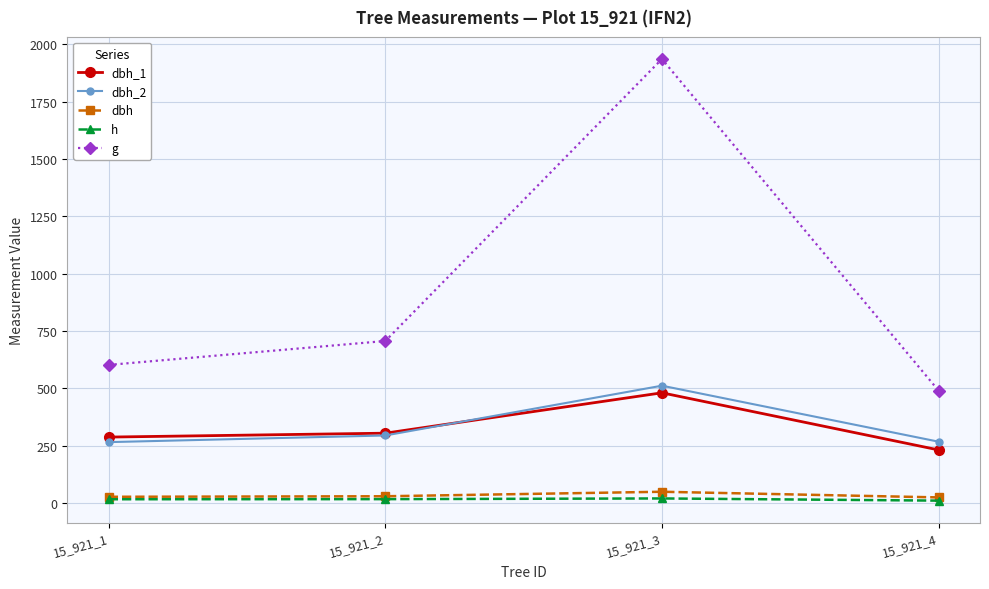

True or false: dbh_1 and h intersect in this chart.

False